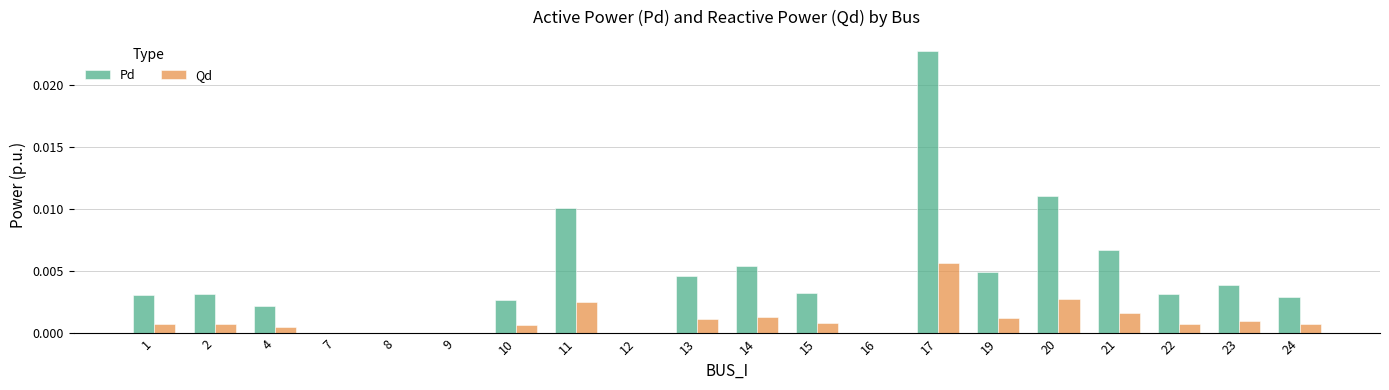

Count the number of data series in this chart.

2